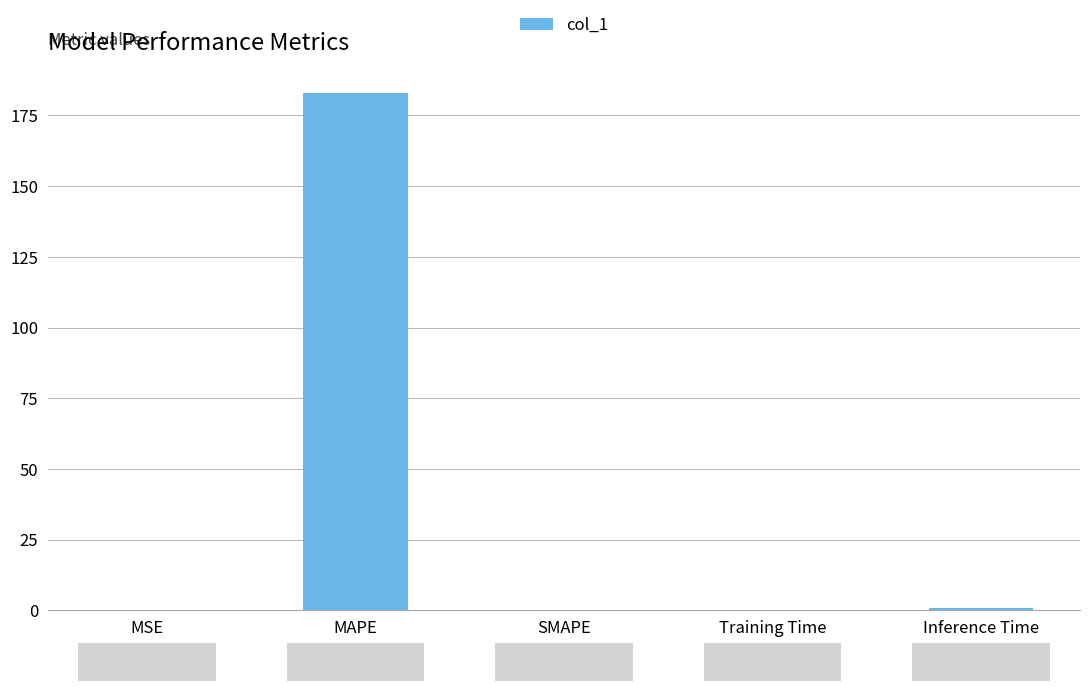

What is the sum of all values?

184.1